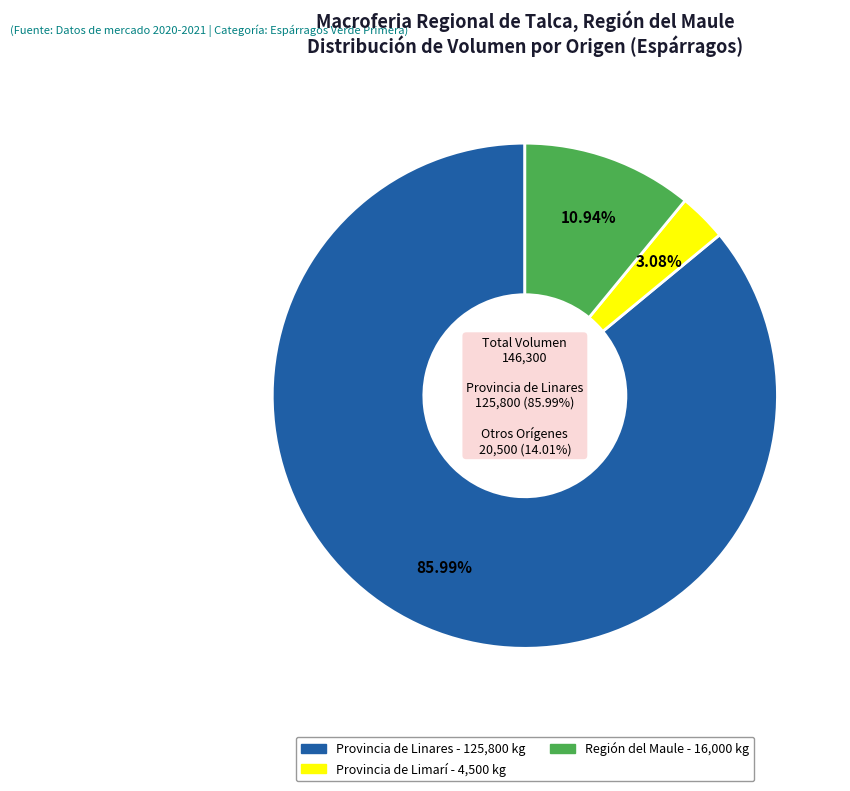

Does 24 represent more than half of the total?

No